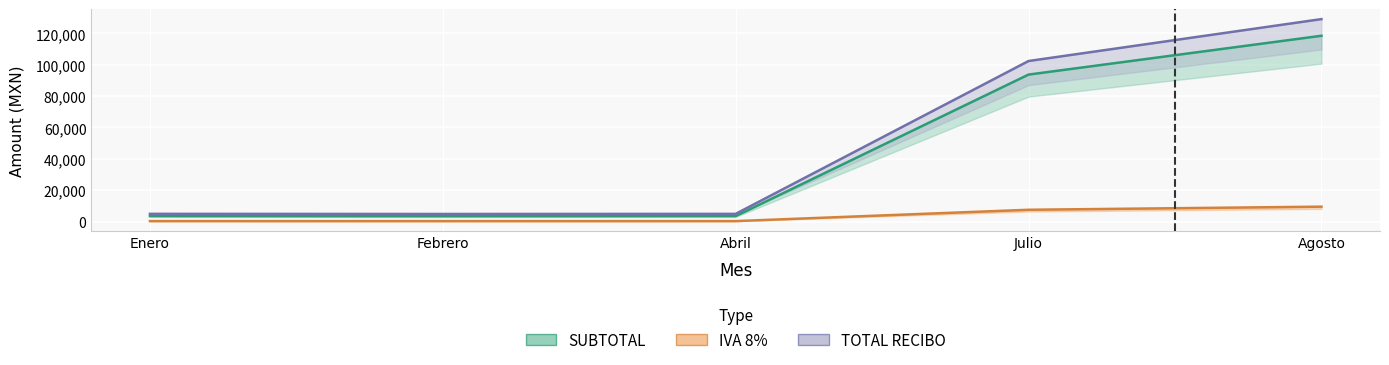

True or false: SUBTOTAL has more than 1 interior local peaks.

False